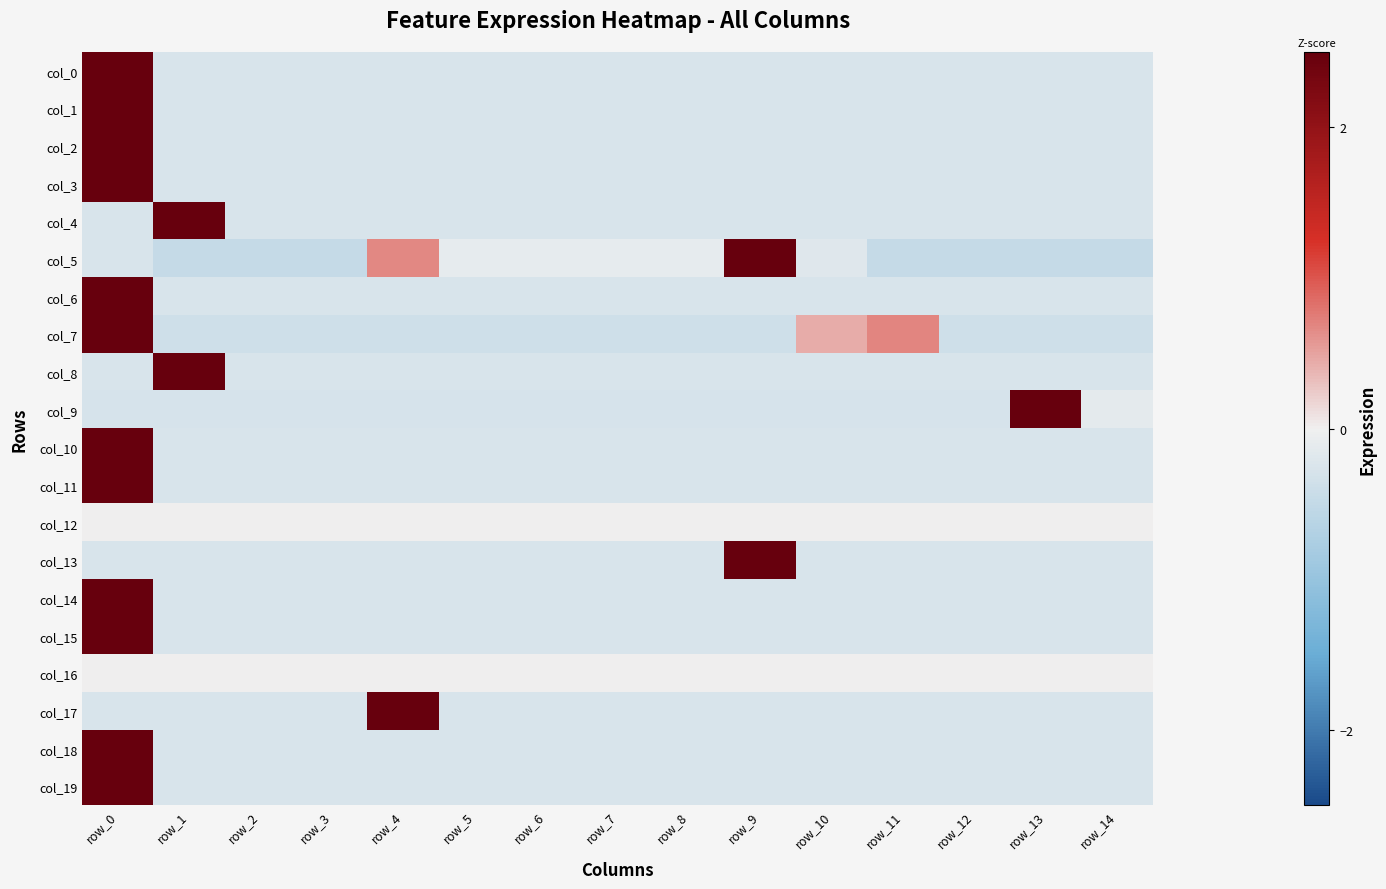

At how many categories does at least one series exceed 3?

5